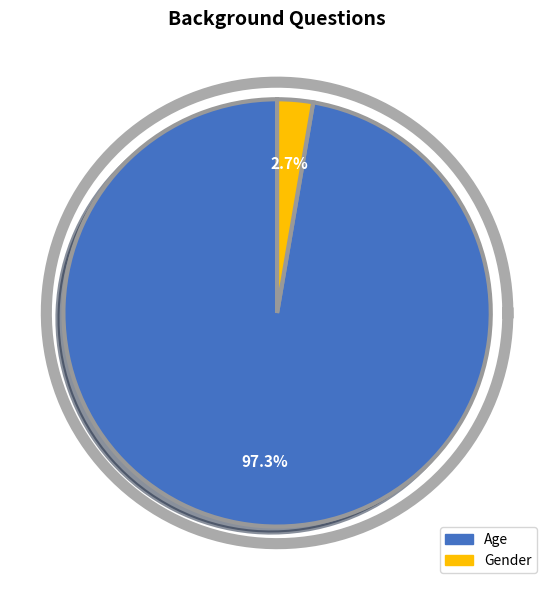

The Gender slice represents 3% of the pie. True or false?

True